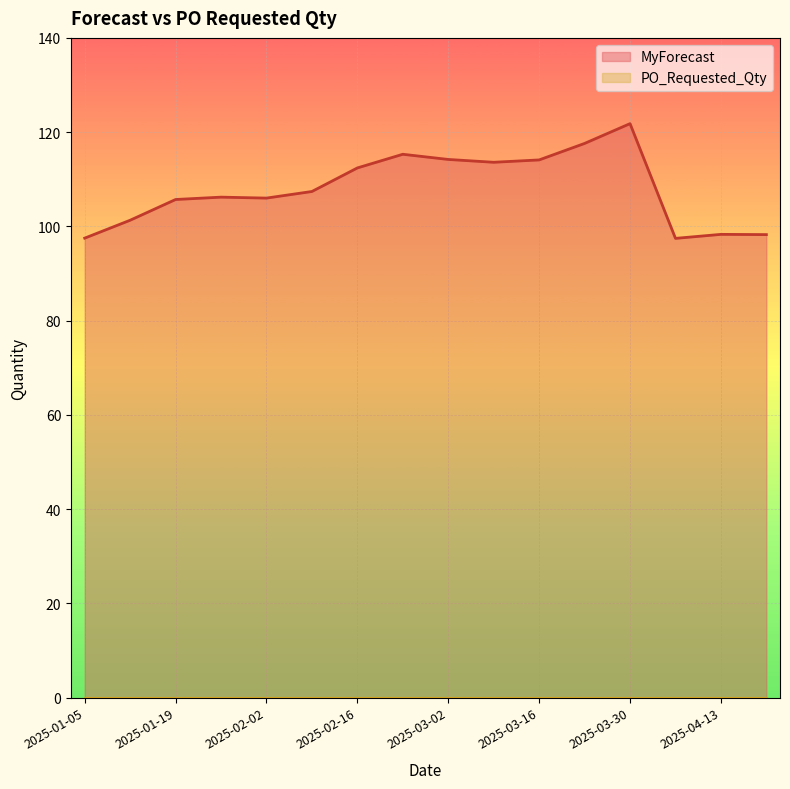

List the labels in order of value, largest first.

2025-03-30, 2025-03-23, 2025-02-23, 2025-03-02, 2025-03-16, 2025-03-09, 2025-02-16, 2025-02-09, 2025-01-26, 2025-02-02, 2025-01-19, 2025-01-12, 2025-04-13, 2025-04-20, 2025-01-05, 2025-04-06